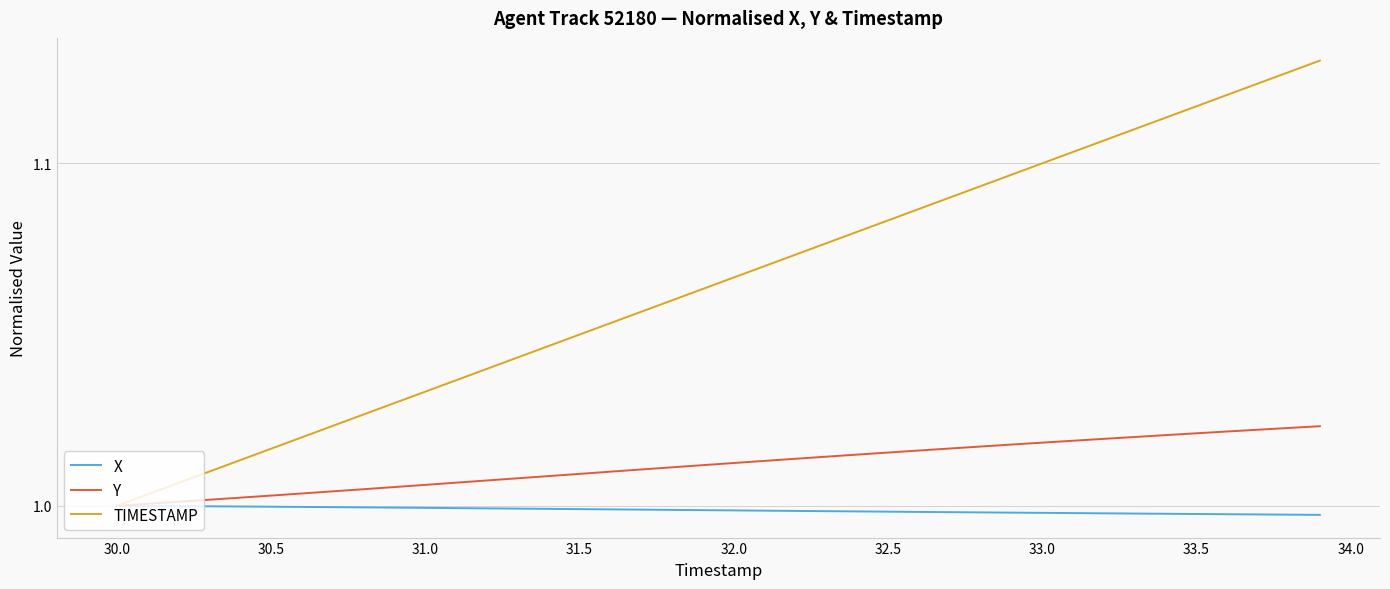

Which series has the widest spread of values?

TIMESTAMP